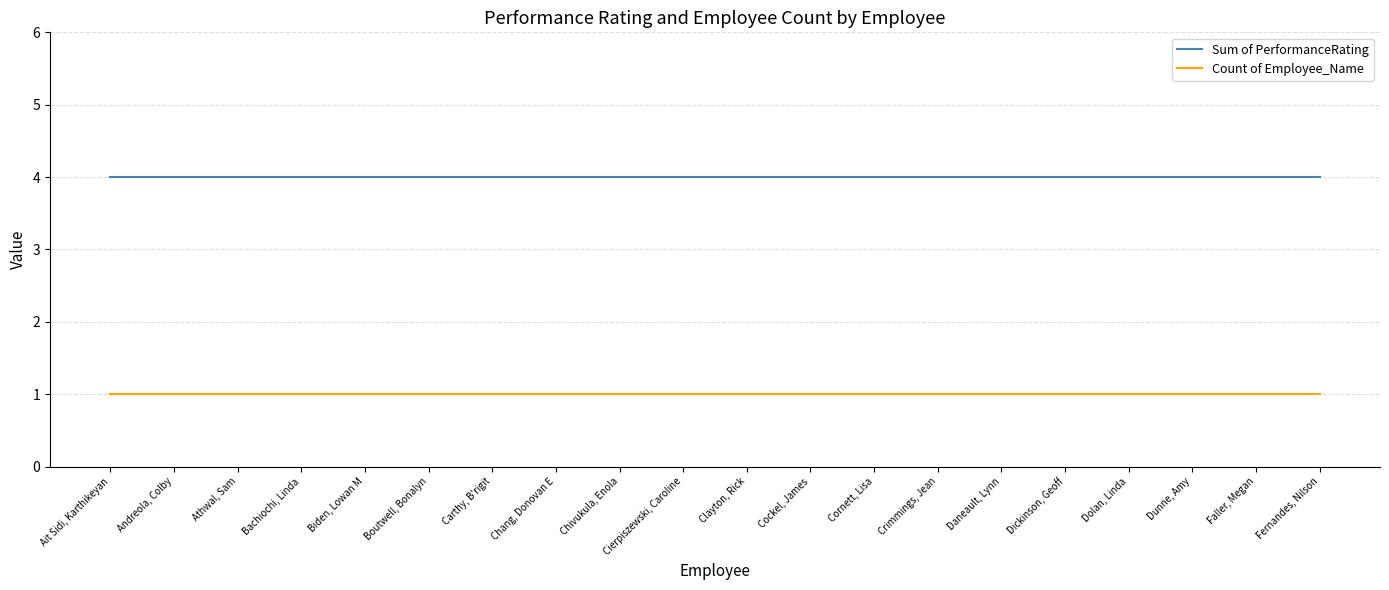

What is the total value across all series at Crimmings, Jean?

5